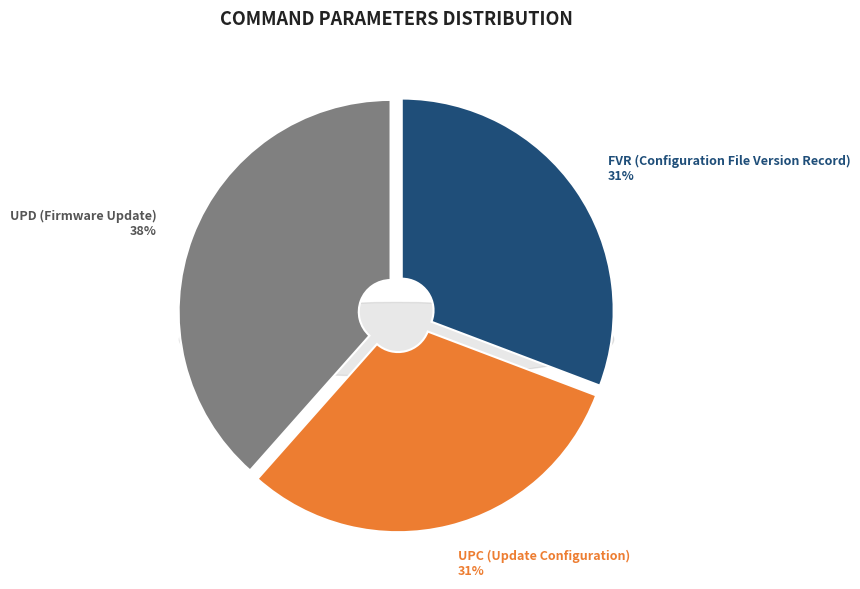

Which category has the biggest portion of the pie?

UPD (Firmware Update)